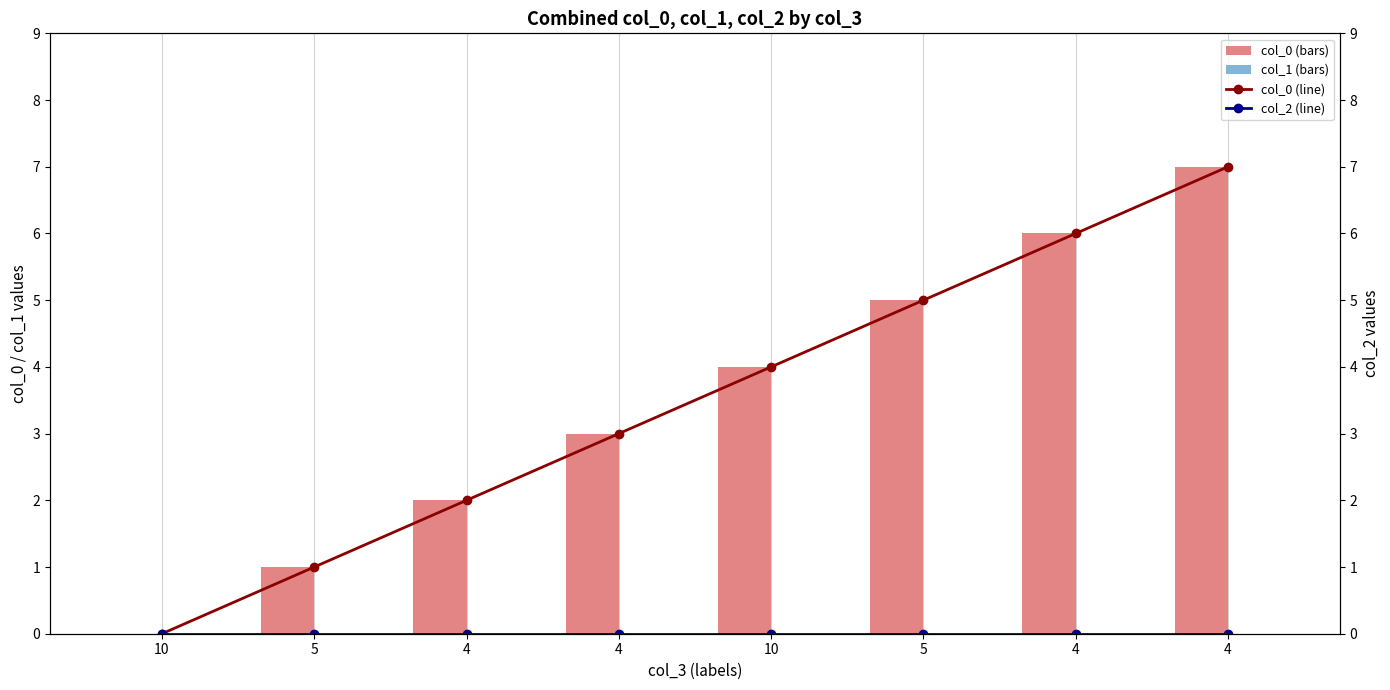

What is the average value of the col_0 (bars) series?

4